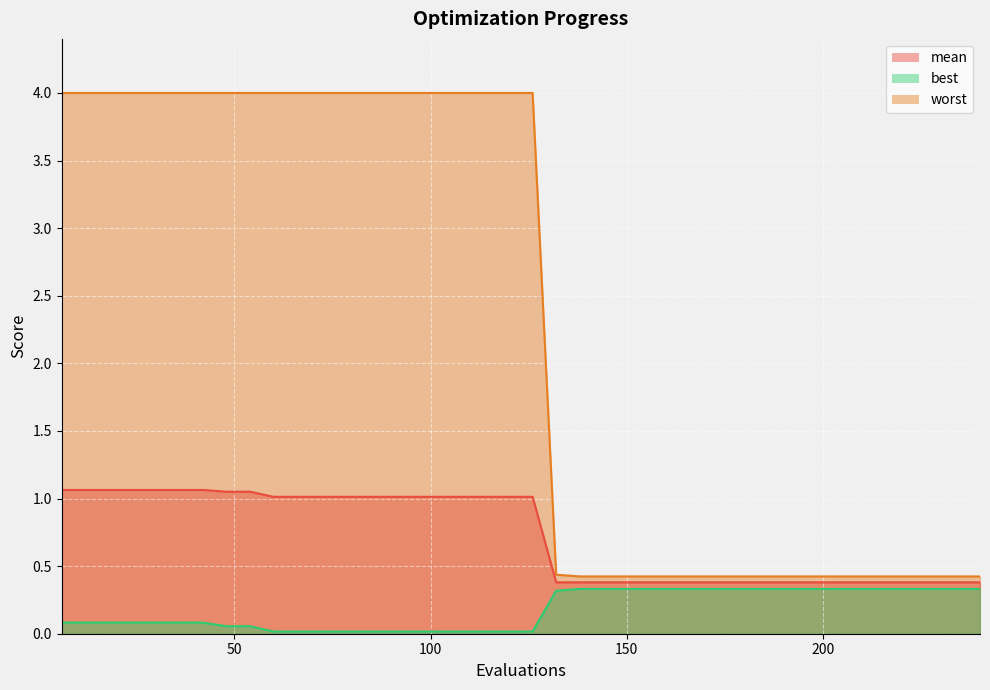

Rank the series by their maximum value, from highest to lowest.

worst, mean, best